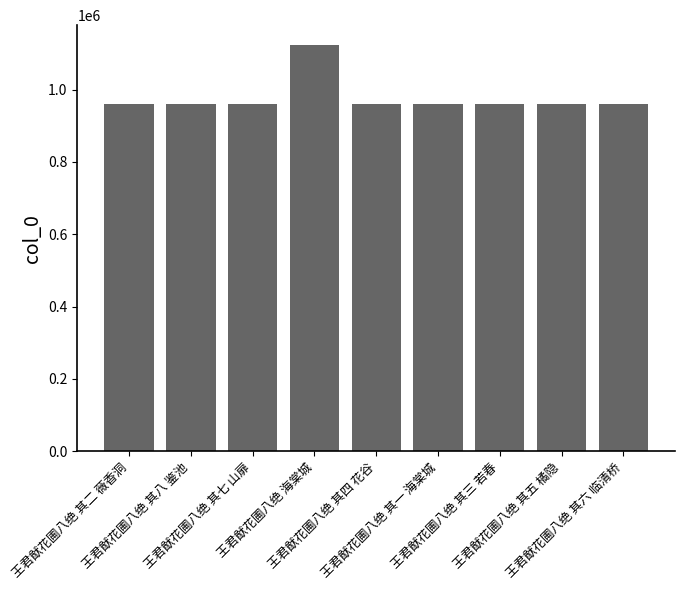

What is the difference between the maximum and minimum values?

161725